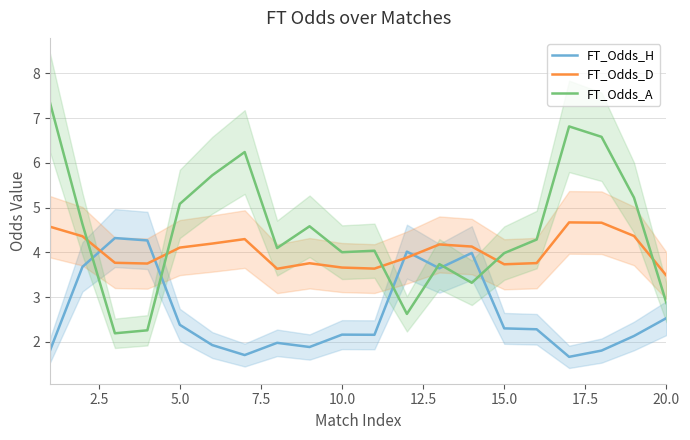

In FT_Odds_D, how many points are lower than both neighbors (excluding endpoints)?

4